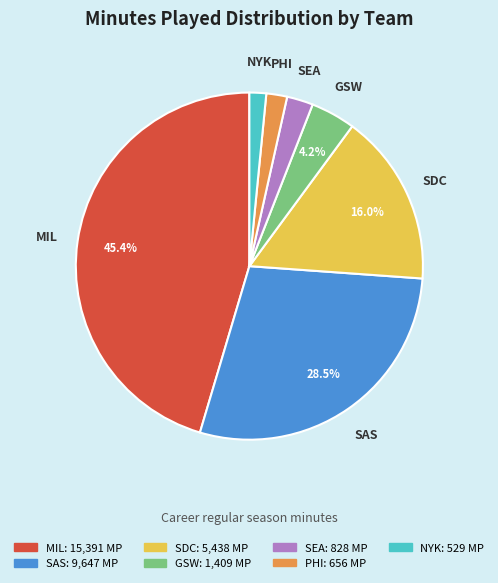

True or false: GSW accounts for 10% of the total.

False